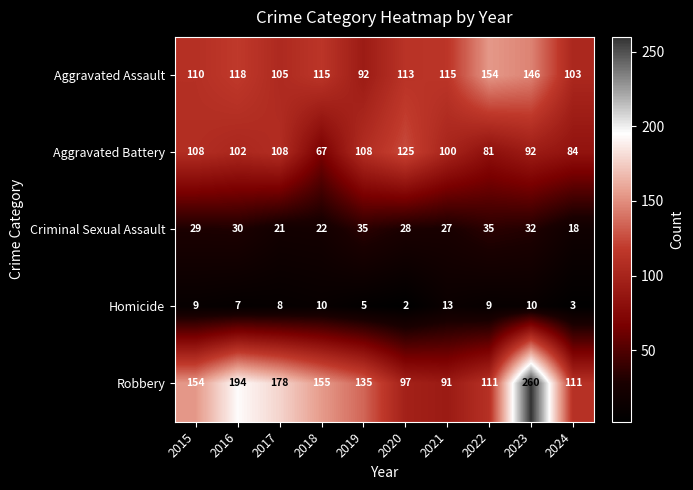

True or false: Aggravated Battery has a value of 67 at 2018.

True